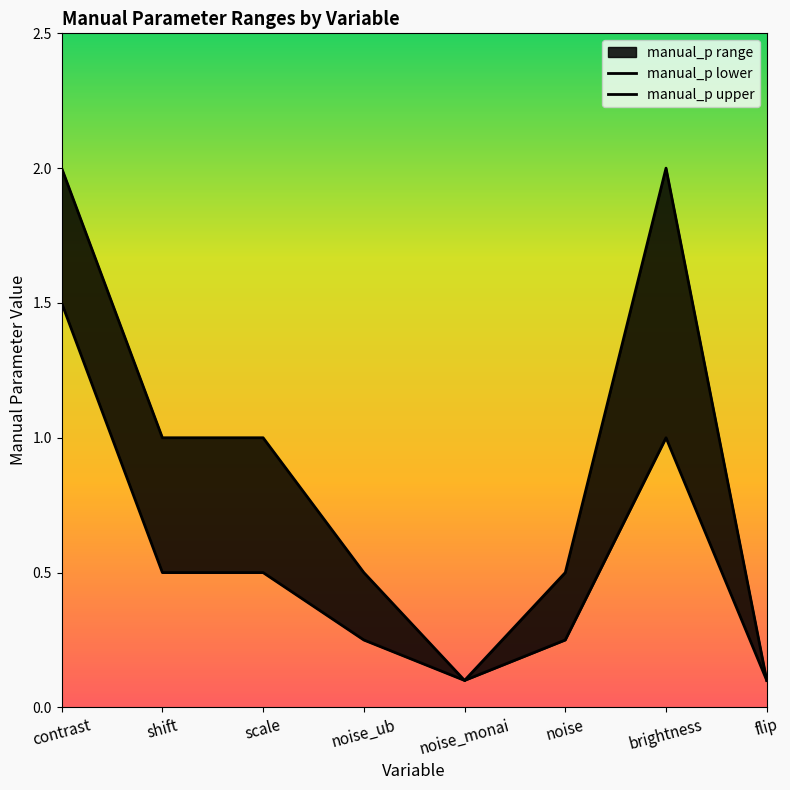

The manual_p_lower series shows 0.7 at contrast. True or false?

False